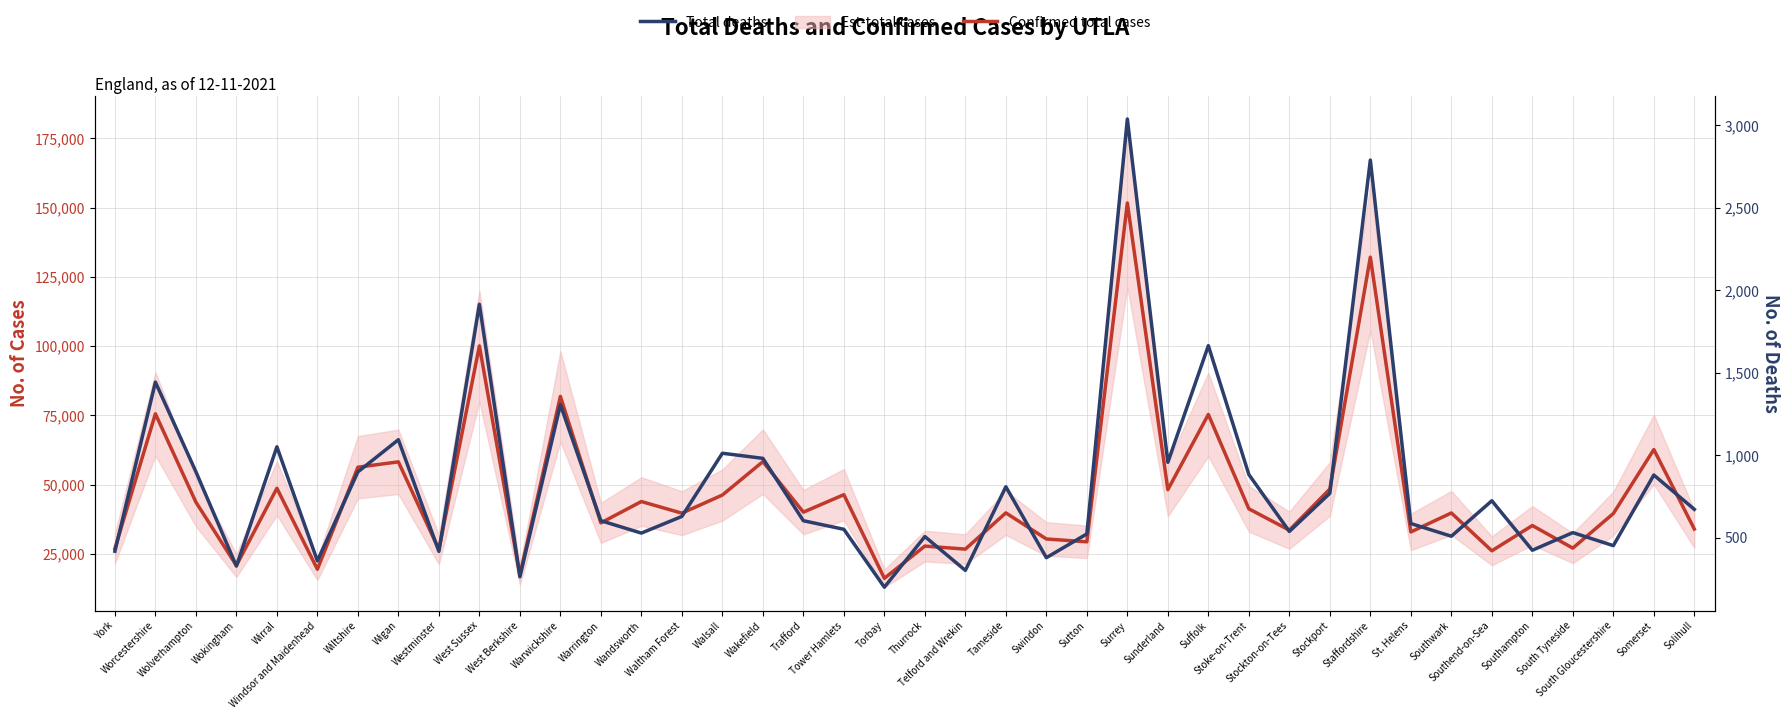

What is the approximate value of Total deaths at Waltham Forest?

630